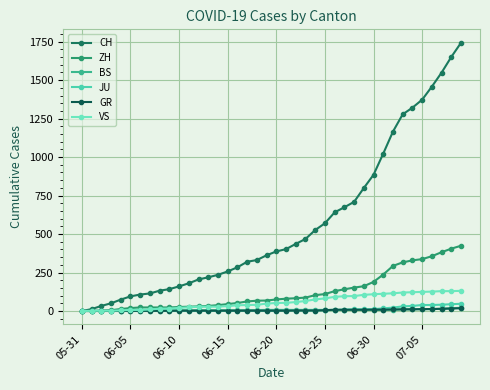

At how many categories does at least one series exceed 1654?

1